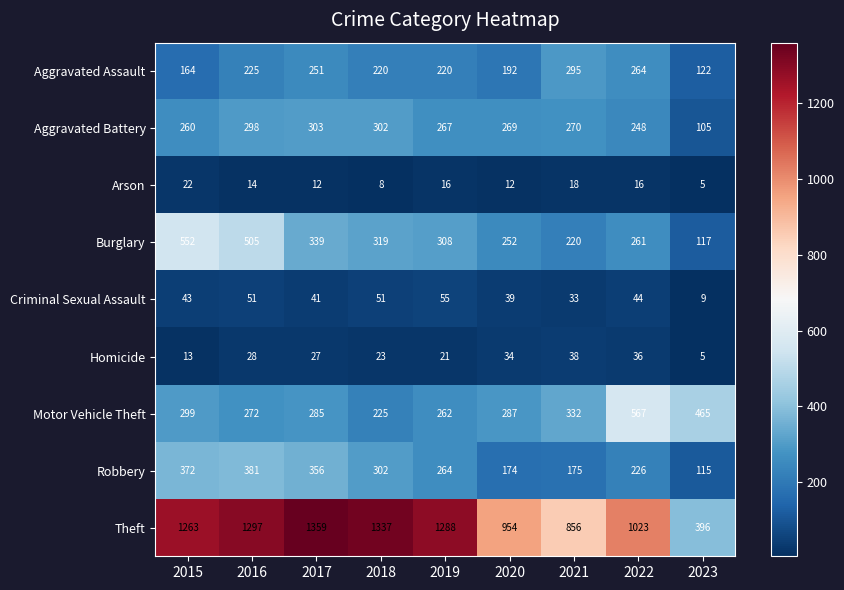

Rank the series at 2019 from highest to lowest value.

Theft, Burglary, Aggravated Battery, Robbery, Motor Vehicle Theft, Aggravated Assault, Criminal Sexual Assault, Homicide, Arson